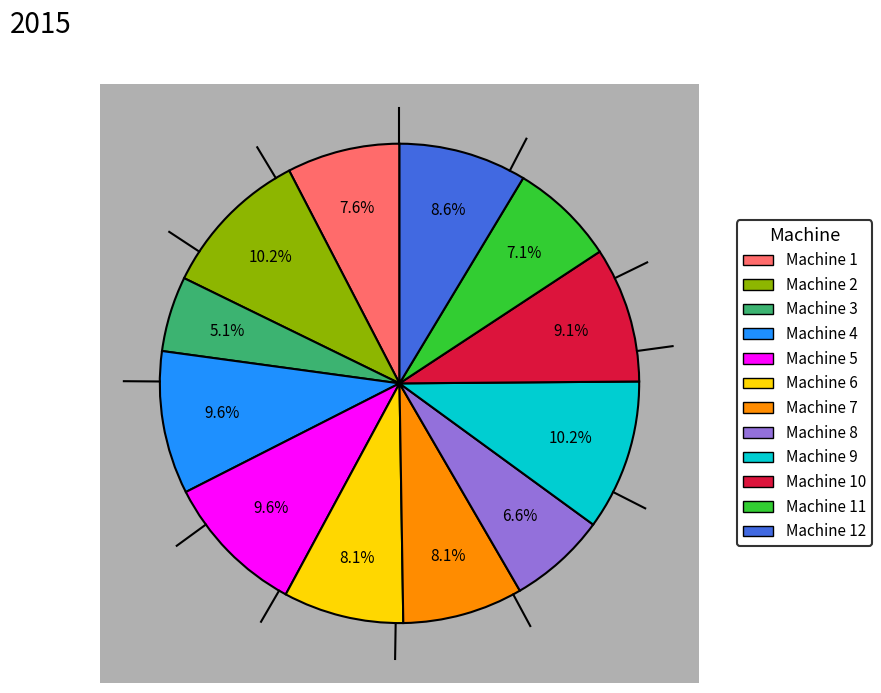

Count the number of slices in the pie.

12